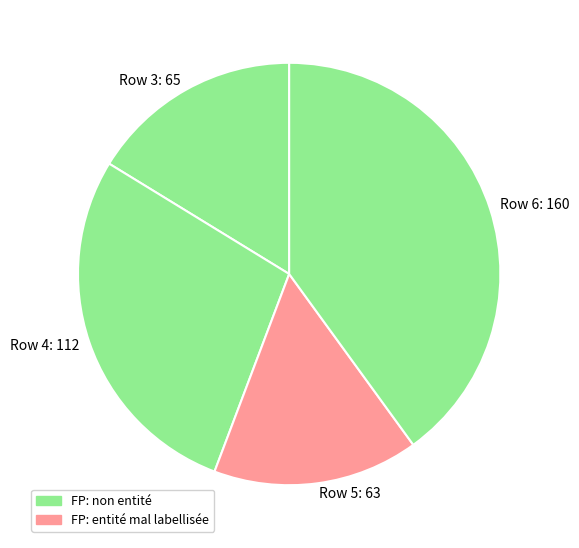

Do Row 5: 63 and Row 4: 112 together represent more than half of the pie?

No